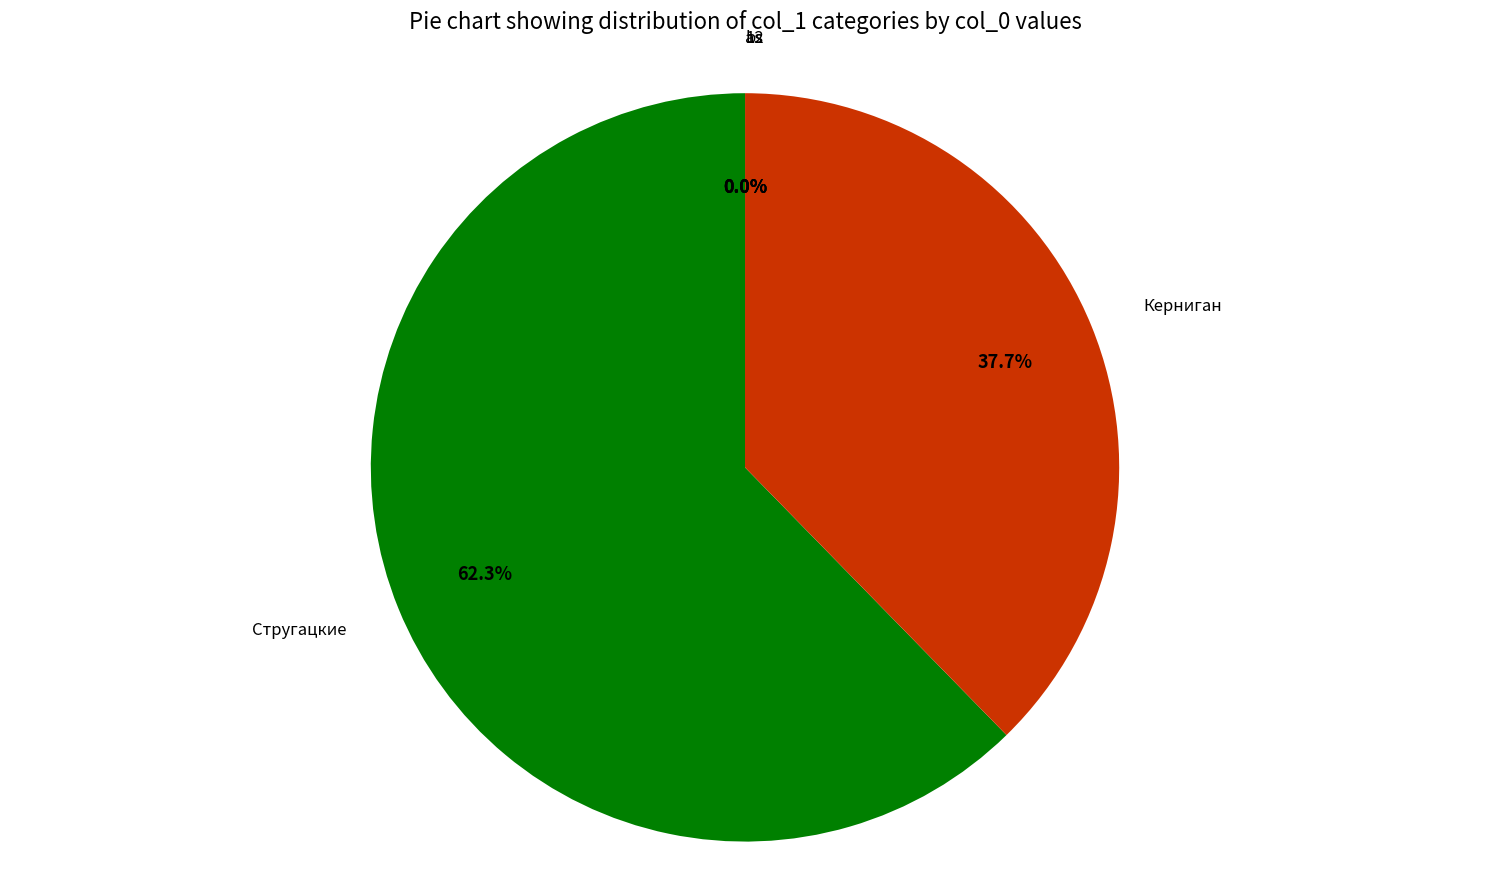

Is it true that Керниган is 38% of the pie?

True